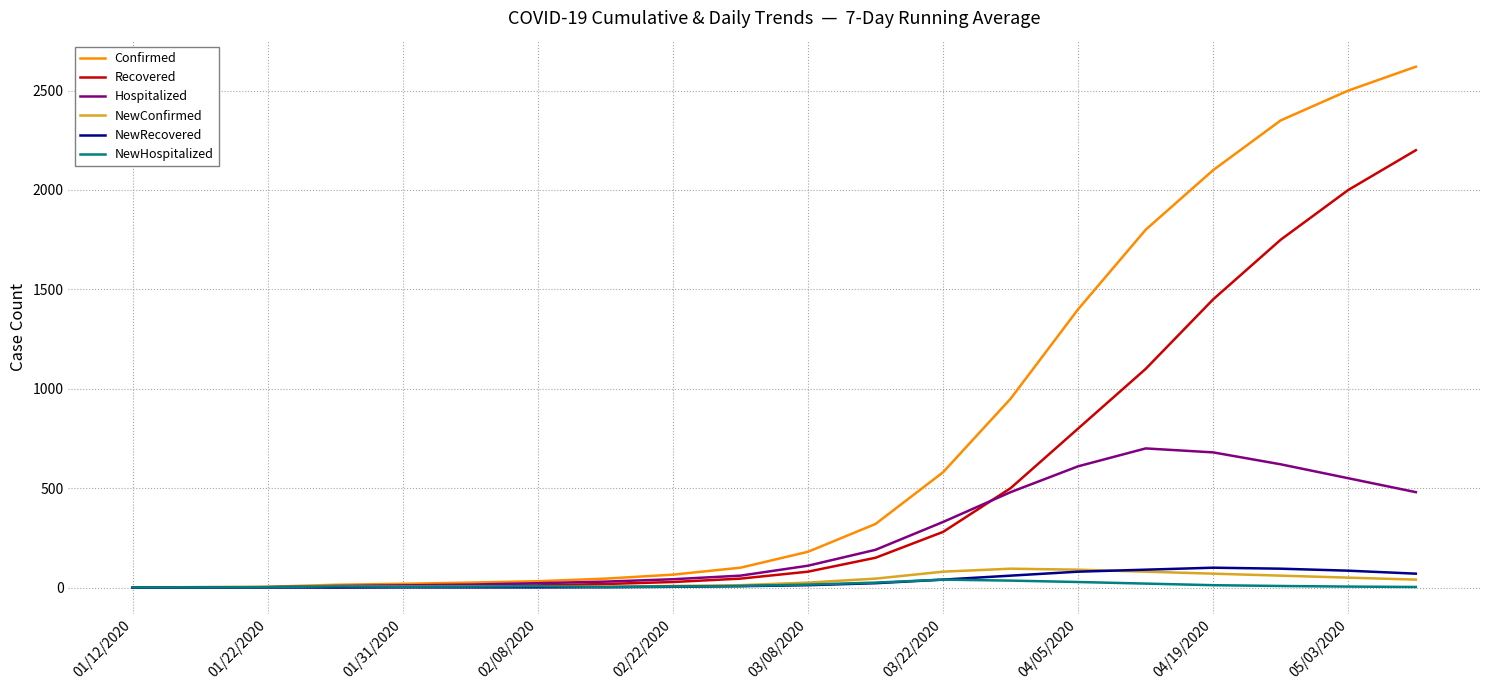

Which series has the largest total across all categories?

Confirmed